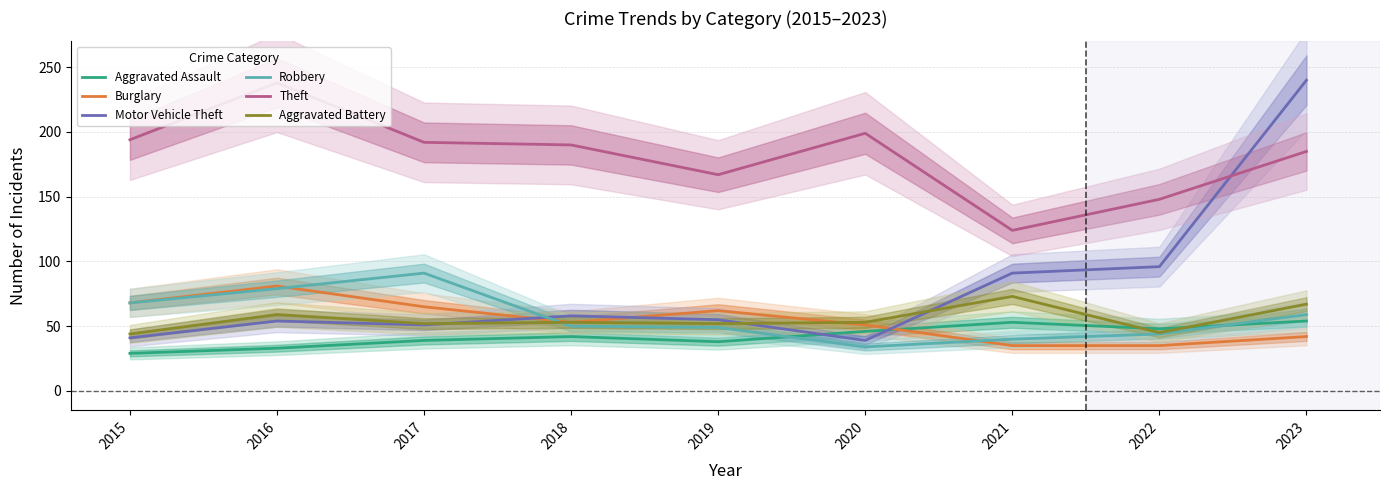

What is the total value across all series at 2016?

544